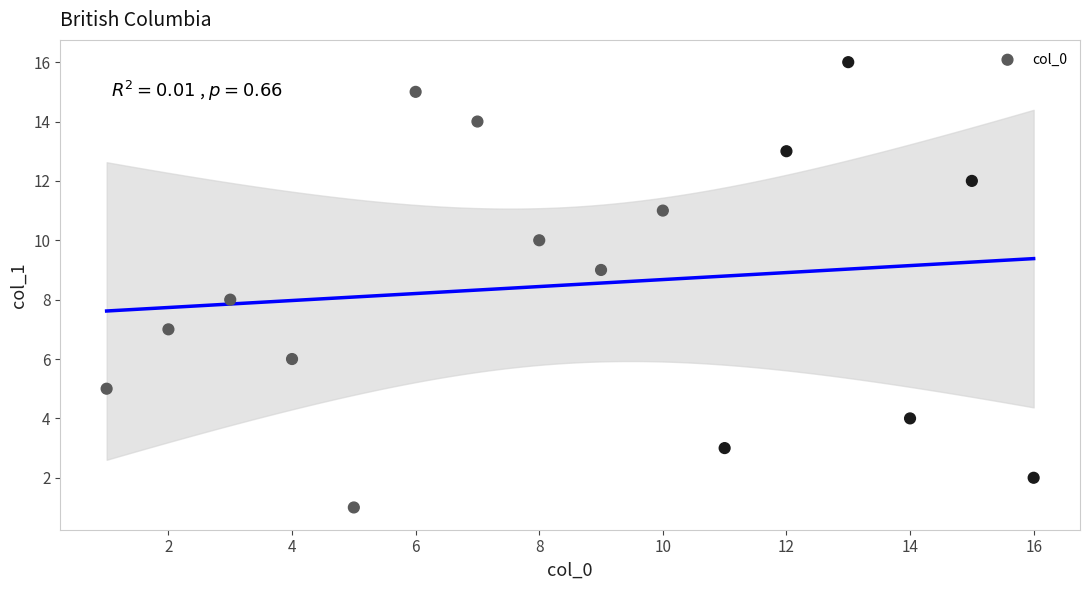

What is the range of Y values (max minus min)?

15